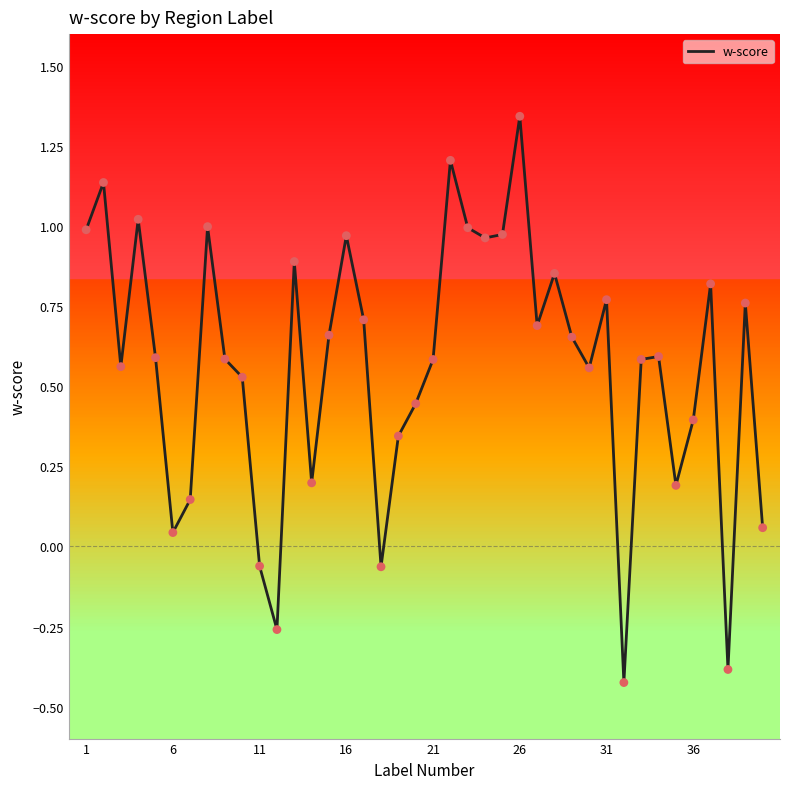

What is the difference between the maximum and minimum values?

1.8